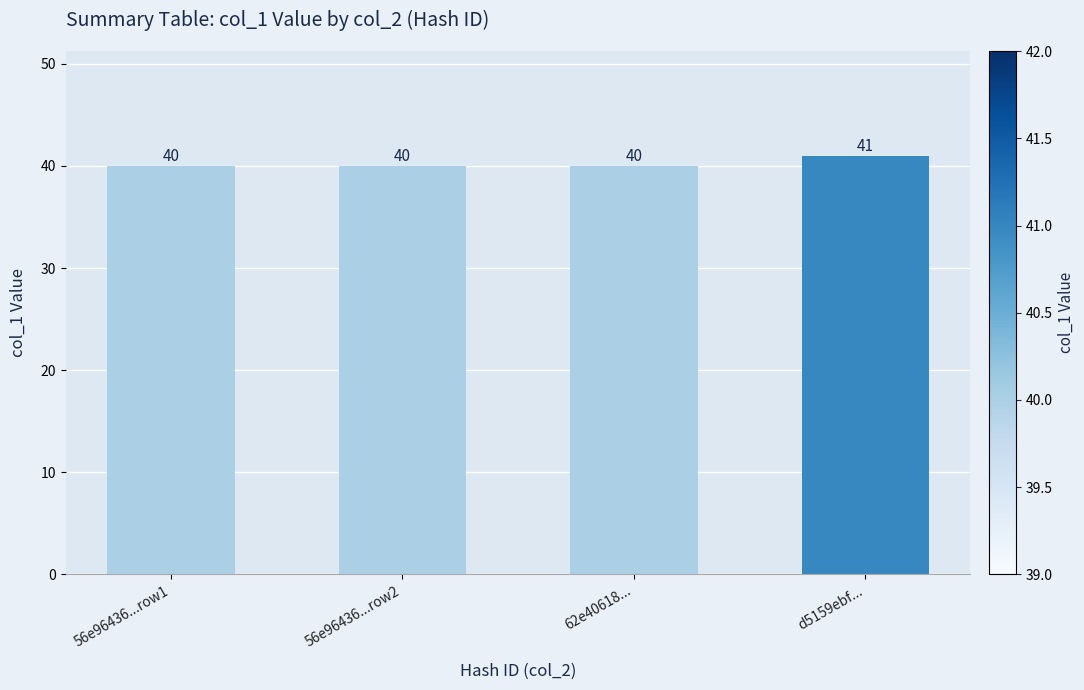

Count the number of categories in the chart.

4